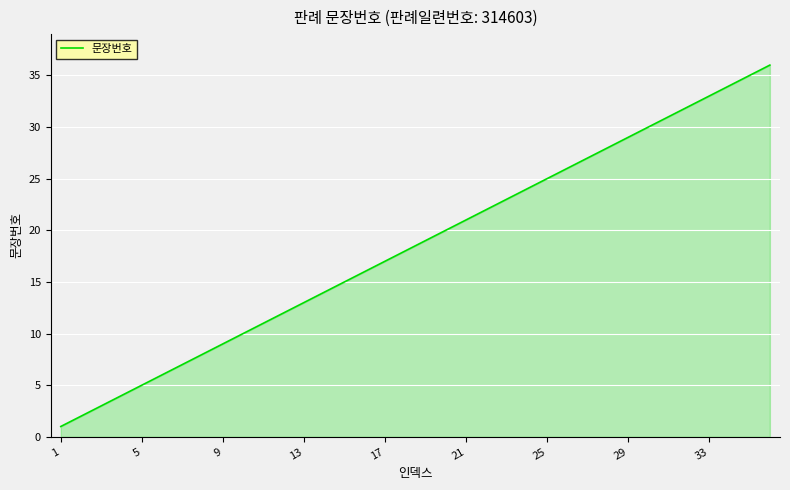

What is the difference between the maximum and minimum values?

35